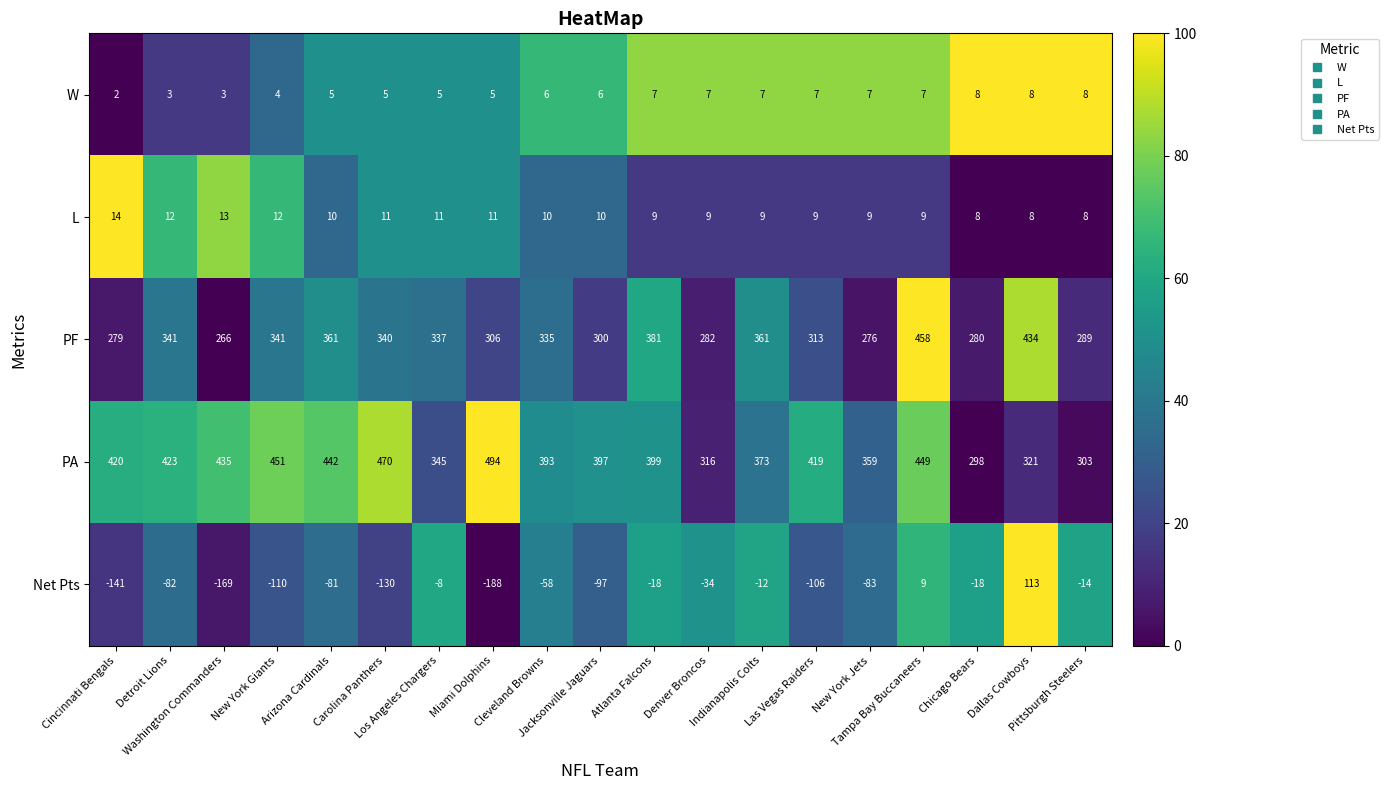

What is the sum of all W values?

110